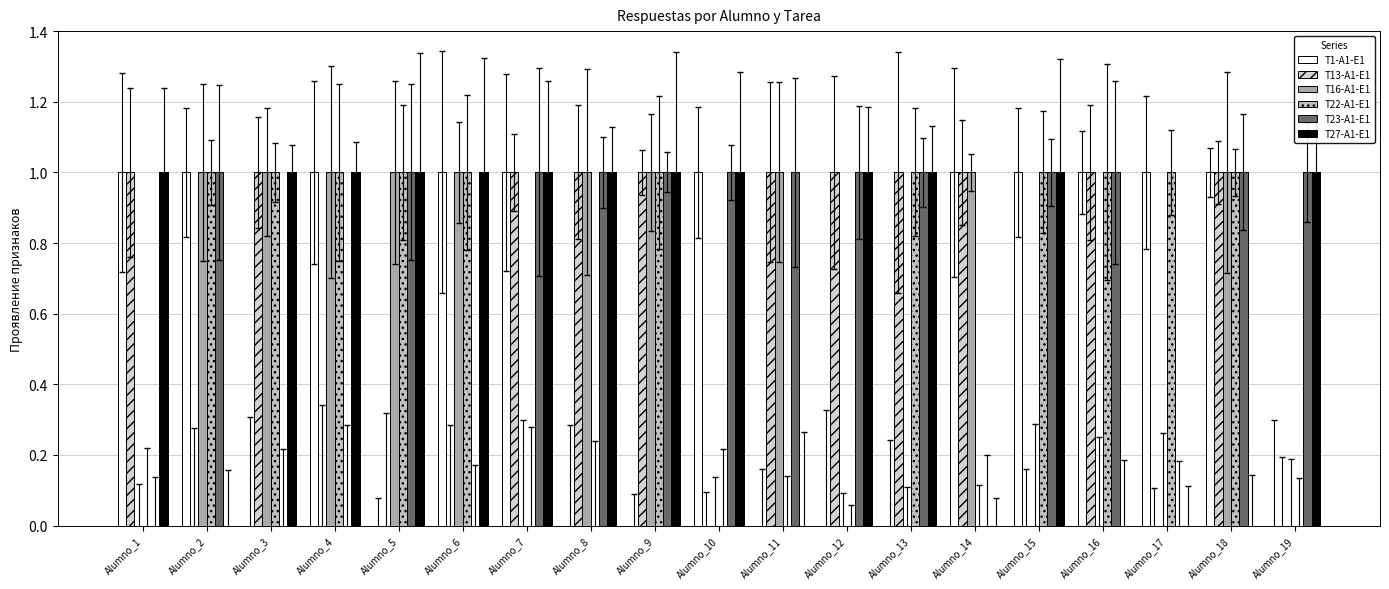

Between Alumno_12 and Alumno_13, which series saw the biggest shift?

T22-A1-E1